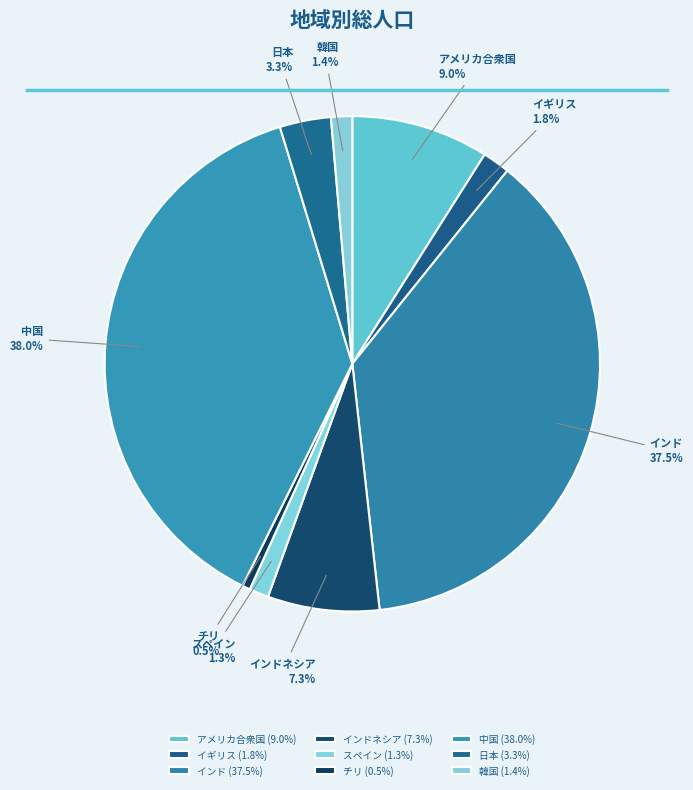

Which has a higher value, イギリス or 中国?

中国